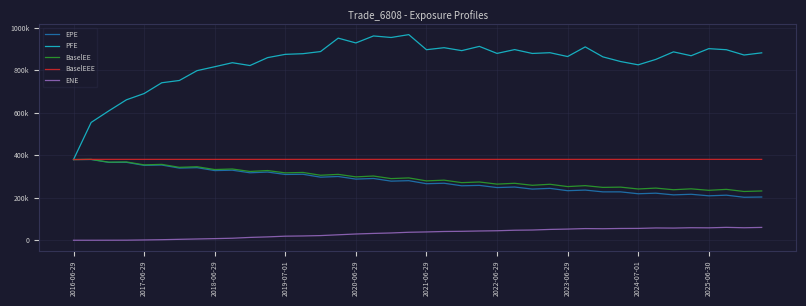

What is the greatest value displayed?

966814.0